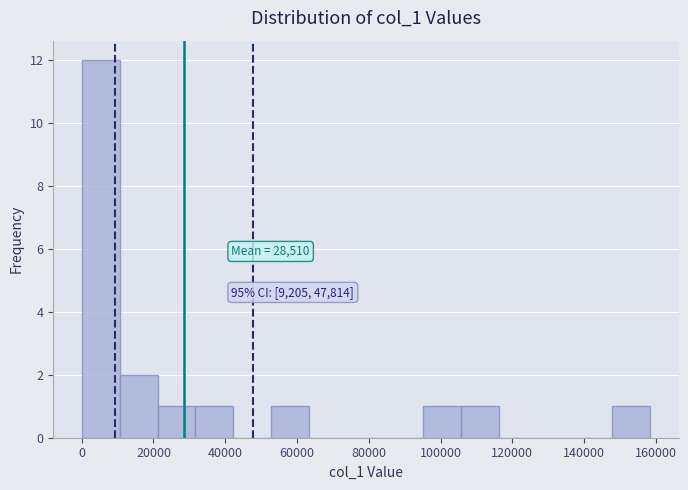

Which range on the x-axis has the tallest bar?

0 to 10000